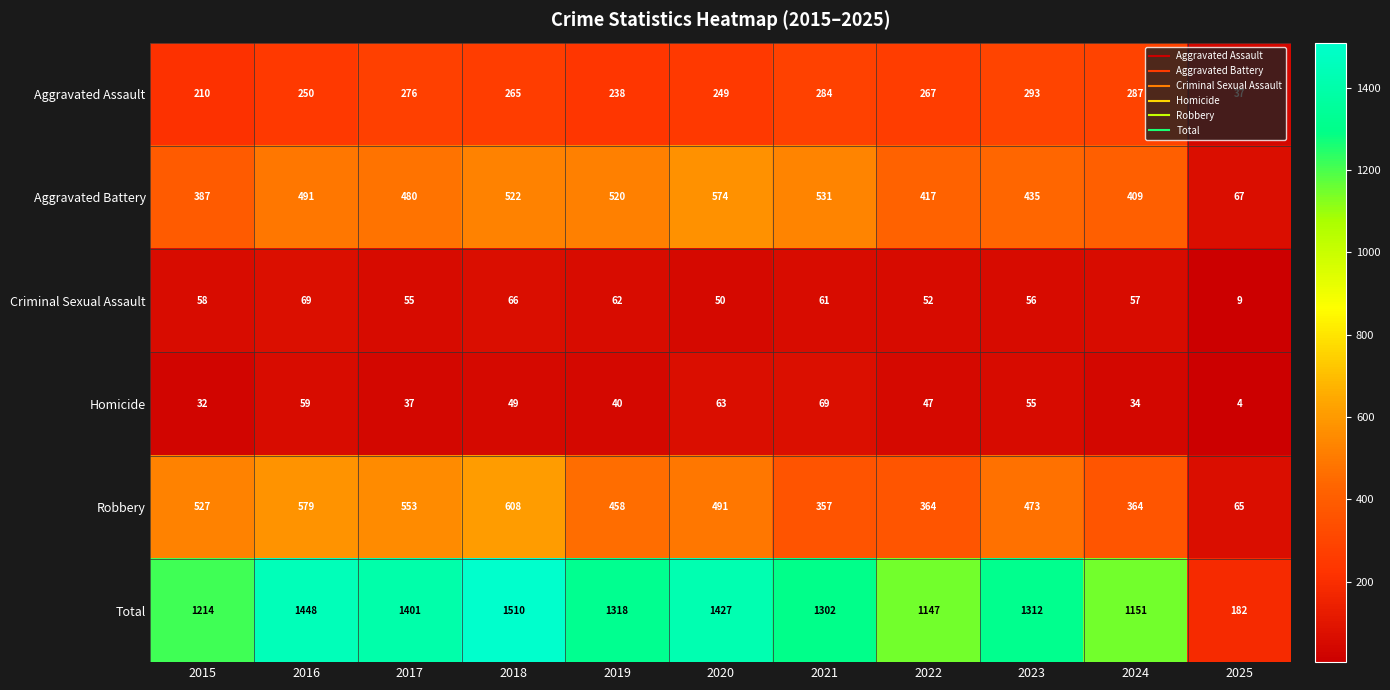

How many series are shown in this chart?

6